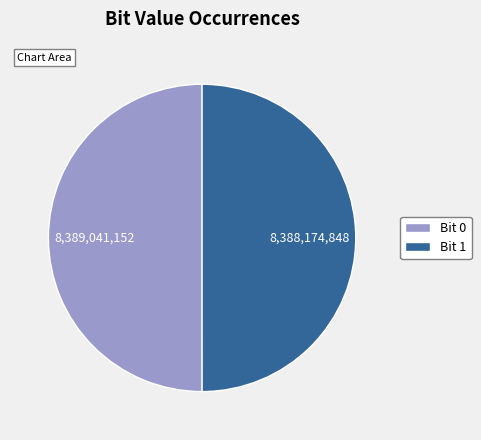

The Bit 0 slice represents 58% of the pie. True or false?

False